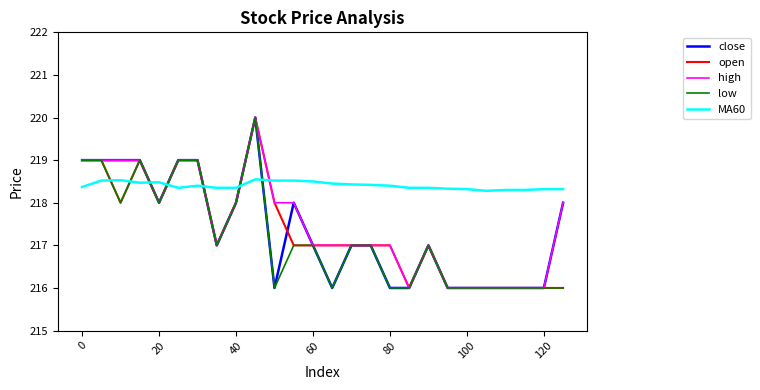

What is the highest value of the close series?

220.0